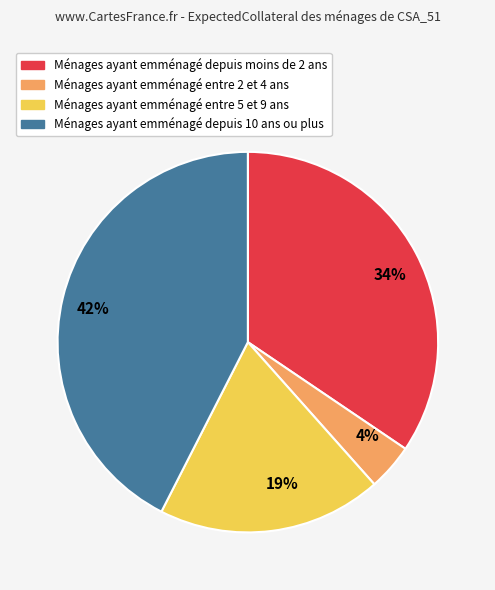

What percentage is the 19% slice, to the nearest percent?

19%